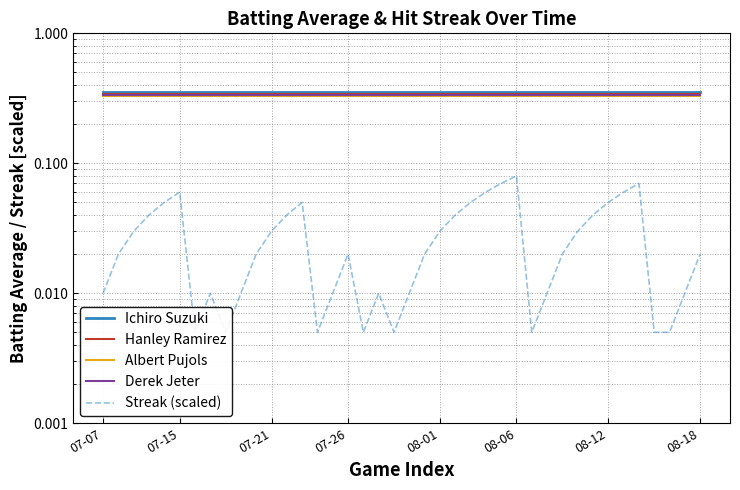

Reading right to left, transcribe all the data shown in this chart.

Ichiro Suzuki: 0.4	0.4	0.4	0.4	0.4	0.4	0.4	0.4	0.4	0.4	0.4	0.4	0.4	0.4	0.4	0.4	0.4	0.4	0.4	0.4	0.4	0.4	0.4	0.4	0.4	0.4	0.4	0.4	0.4	0.4	0.4	0.4	0.4	0.4	0.4	0.4	0.4	0.4	0.4	0.4
Hanley Ramirez: 0.3	0.3	0.3	0.3	0.3	0.3	0.3	0.3	0.3	0.3	0.3	0.3	0.3	0.3	0.3	0.3	0.3	0.3	0.3	0.3	0.3	0.3	0.3	0.3	0.3	0.3	0.3	0.3	0.3	0.3	0.3	0.3	0.3	0.3	0.3	0.3	0.3	0.3	0.3	0.3
Albert Pujols: 0.3	0.3	0.3	0.3	0.3	0.3	0.3	0.3	0.3	0.3	0.3	0.3	0.3	0.3	0.3	0.3	0.3	0.3	0.3	0.3	0.3	0.3	0.3	0.3	0.3	0.3	0.3	0.3	0.3	0.3	0.3	0.3	0.3	0.3	0.3	0.3	0.3	0.3	0.3	0.3
Derek Jeter: 0.3	0.3	0.3	0.3	0.3	0.3	0.3	0.3	0.3	0.3	0.3	0.3	0.3	0.3	0.3	0.3	0.3	0.3	0.3	0.3	0.3	0.3	0.3	0.3	0.3	0.3	0.3	0.3	0.3	0.3	0.3	0.3	0.3	0.3	0.3	0.3	0.3	0.3	0.3	0.3
Streak (scaled): 0.0	0.0	0.0	0.0	0.1	0.1	0.1	0.0	0.0	0.0	0.0	0.0	0.1	0.1	0.1	0.1	0.0	0.0	0.0	0.0	0.0	0.0	0.0	0.0	0.0	0.0	0.1	0.0	0.0	0.0	0.0	0.0	0.0	0.0	0.1	0.1	0.0	0.0	0.0	0.0